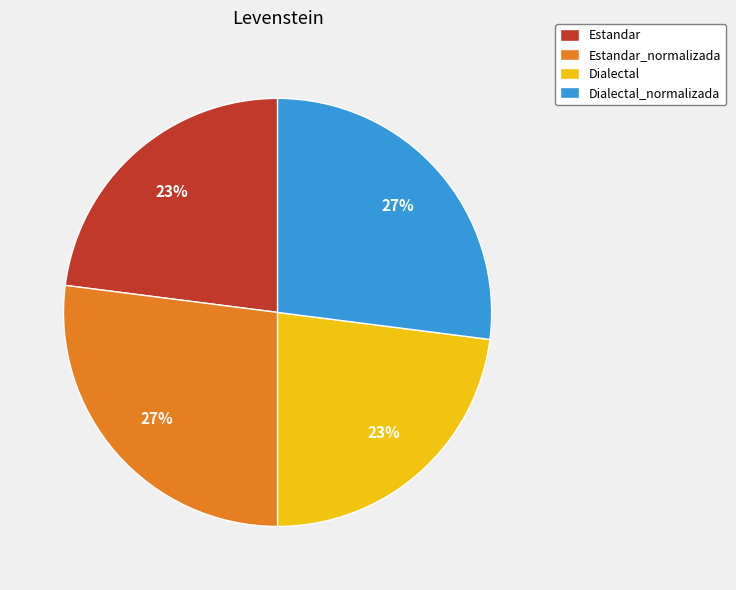

To the nearest percent, what is the difference between the largest and smallest slice percentages?

4%